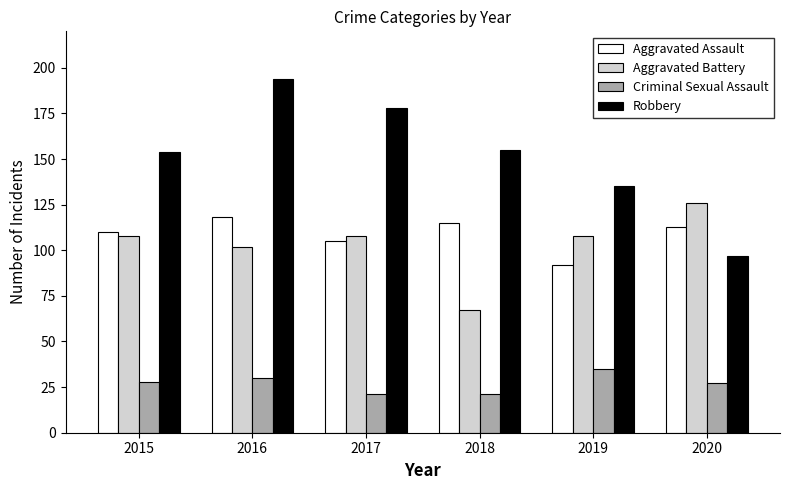

Which series has the largest total across all categories?

Robbery